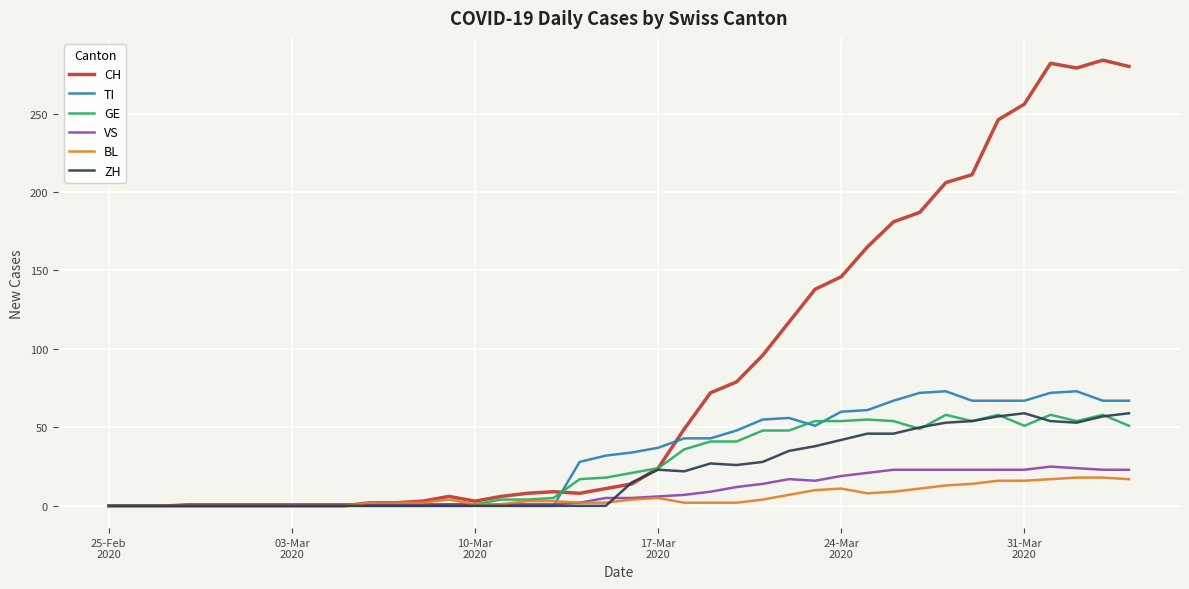

True or false: ZH and GE cross at least once.

True